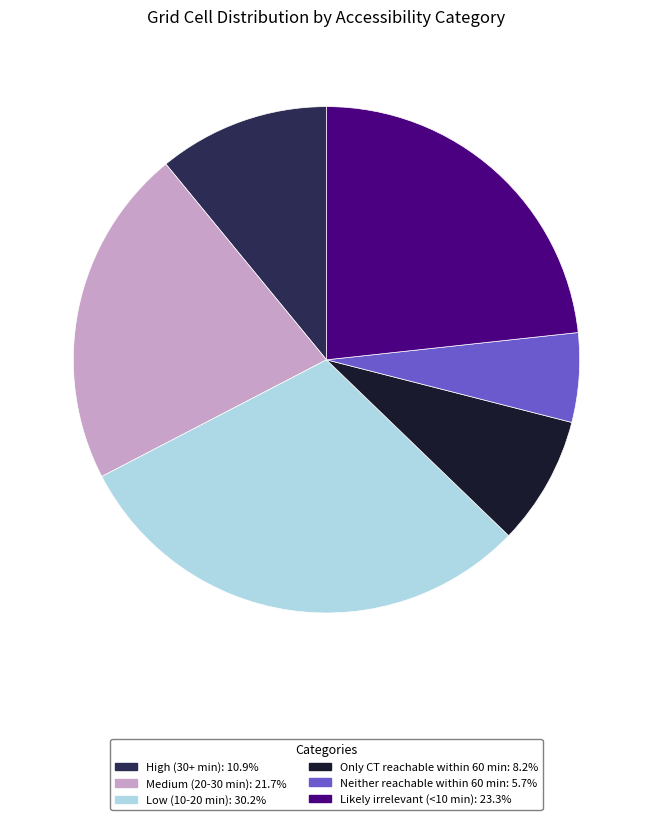

Which category has the biggest portion of the pie?

Low (10-20 min)